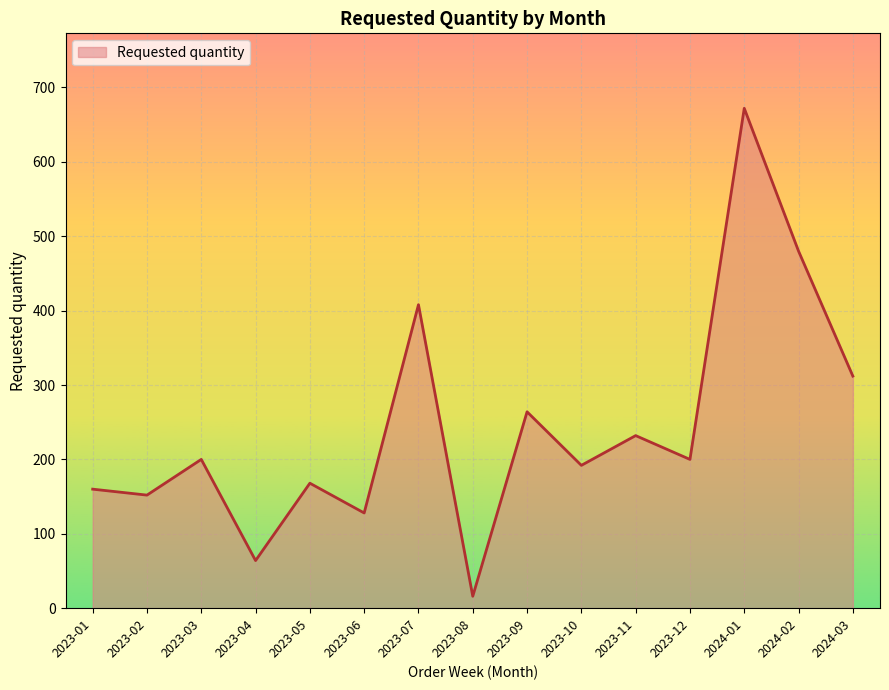

What is the difference between the maximum and minimum values?

656